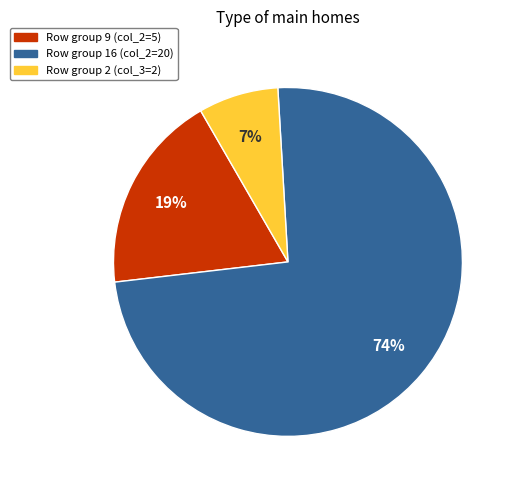

True or false: Row group 9 (col_2=5) accounts for 32% of the total.

False